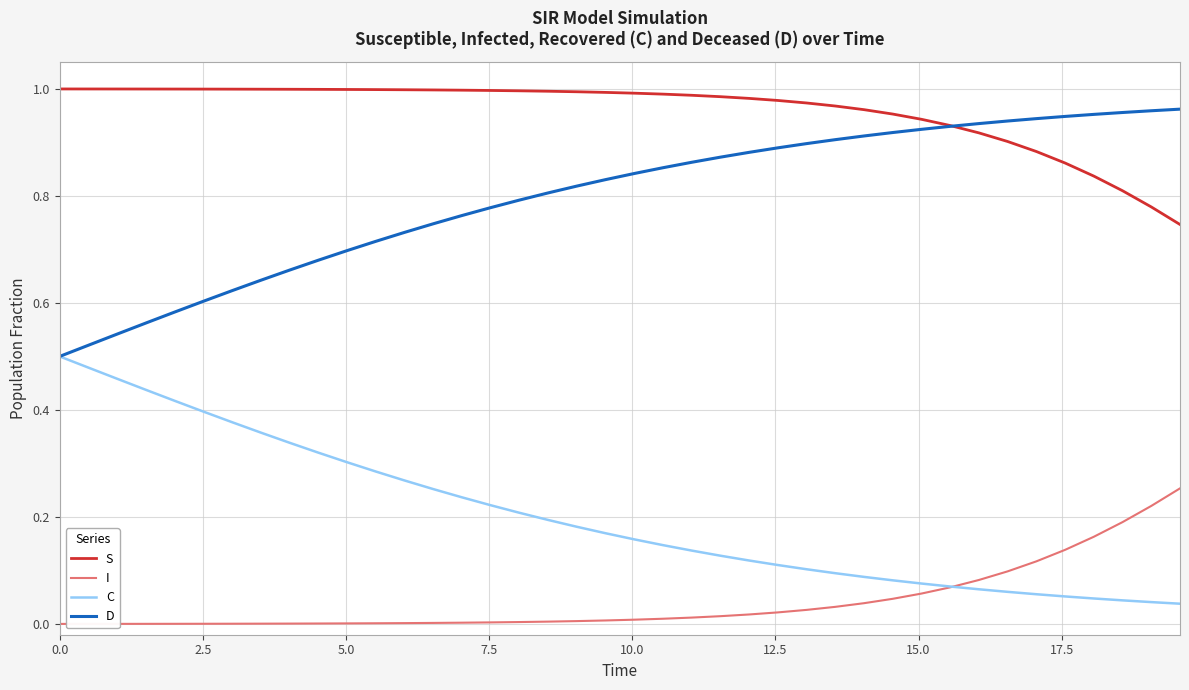

Rank the series by their average value, from lowest to highest.

I, C, D, S